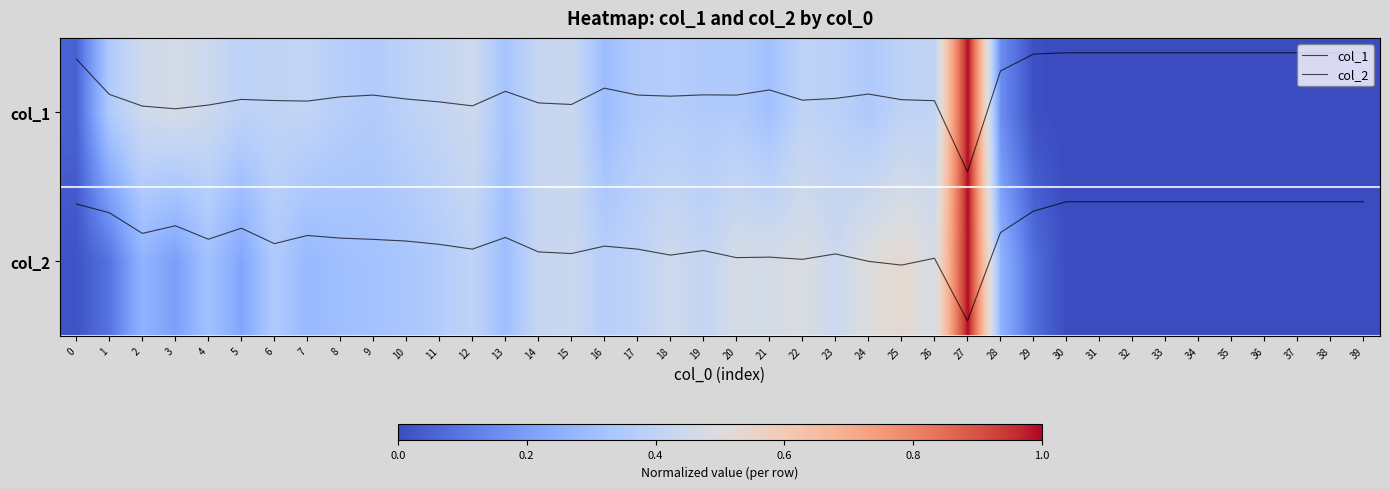

What is the highest value of the col_2 series?

1.4